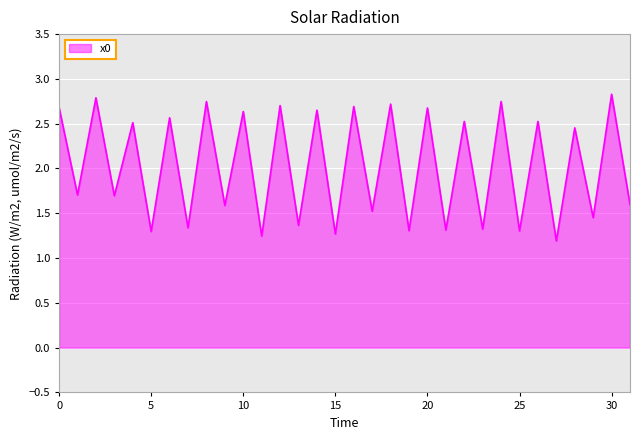

What is the maximum value shown in the chart?

2.8